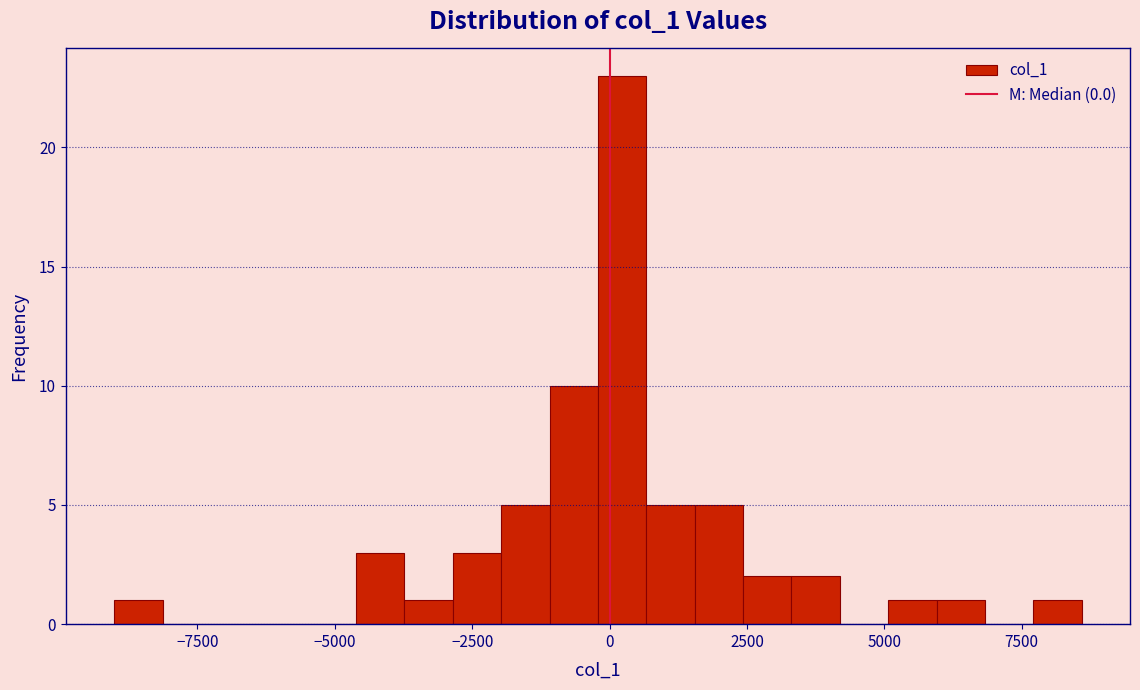

Read against the x-axis, roughly where is the centre of the tallest bar?

0